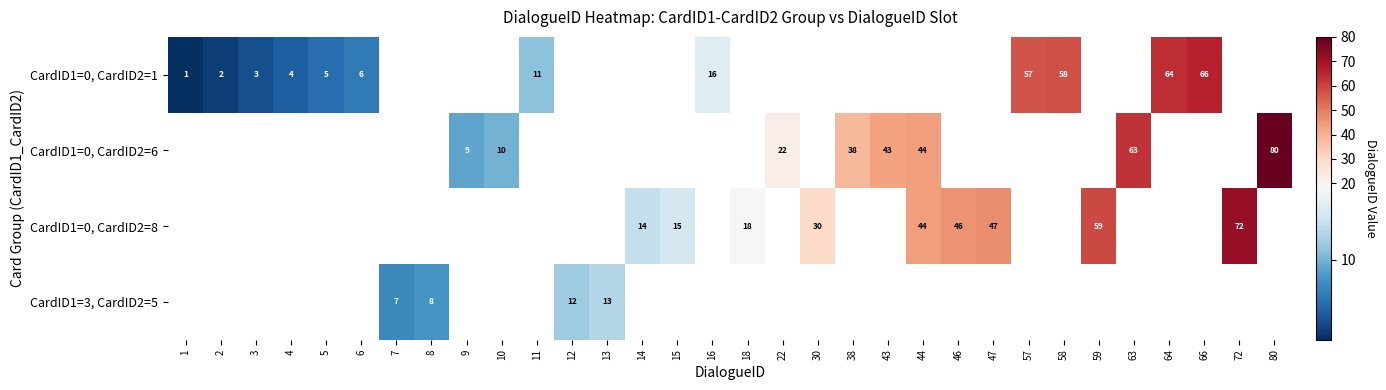

Is it true that CardID1=0, CardID2=8 equals 59 at 59?

True